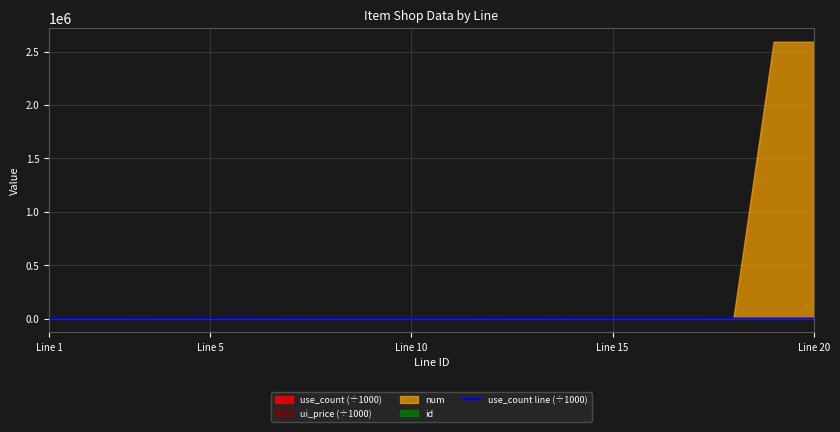

Where does the data first go above 60?

Line 5